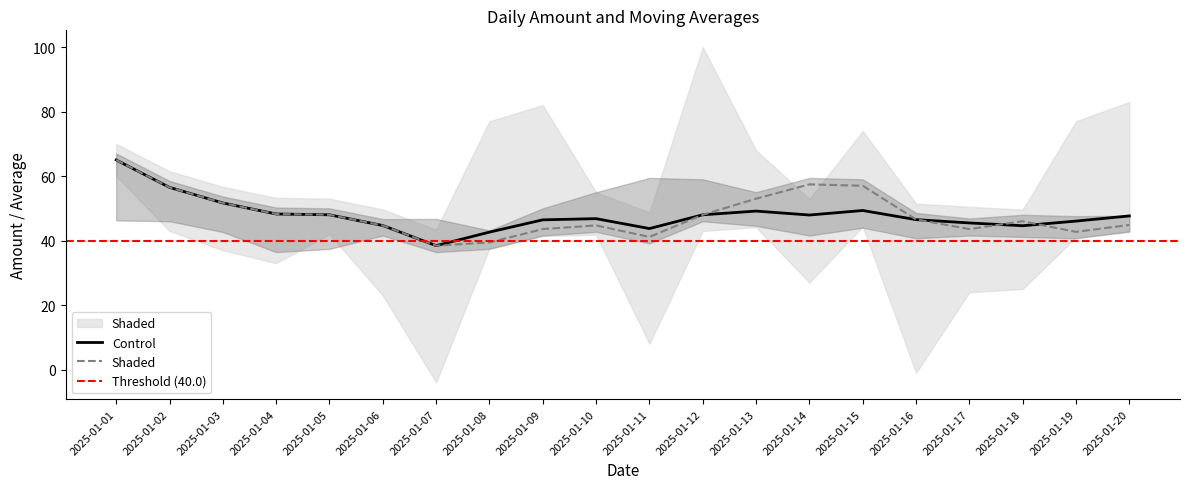

Reading left to right, extract all data points from this chart.

col_4: 65.0	56.5	51.7	48.2	48.0	44.7	38.4	42.6	46.4	46.8	43.7	48.0	49.1	47.9	49.3	46.5	45.5	44.6	46.0	47.6
col_19: 65.0	56.5	51.7	48.2	48.0	44.7	38.4	39.4	43.6	44.7	41.1	48.0	53.0	57.4	57.0	46.6	43.6	46.0	42.7	44.9